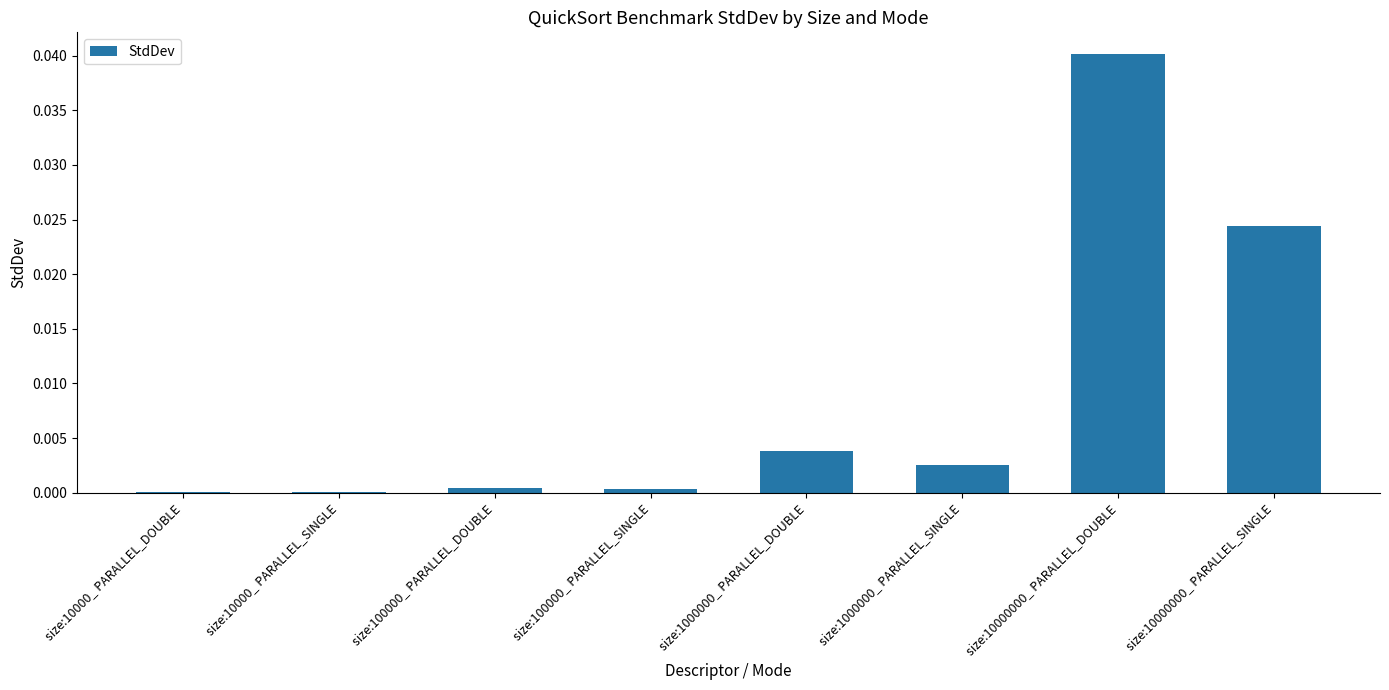

The value at size:100000_ PARALLEL_SINGLE is 0.0. True or false?

True